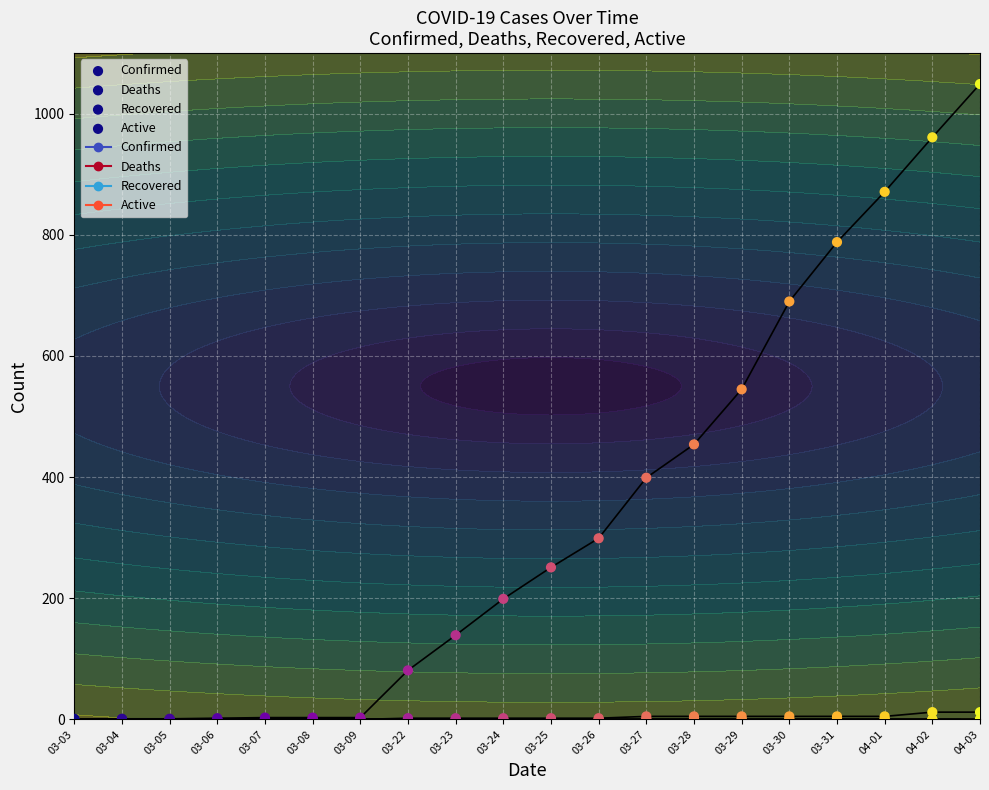

Which series reaches the minimum Y coordinate?

Deaths